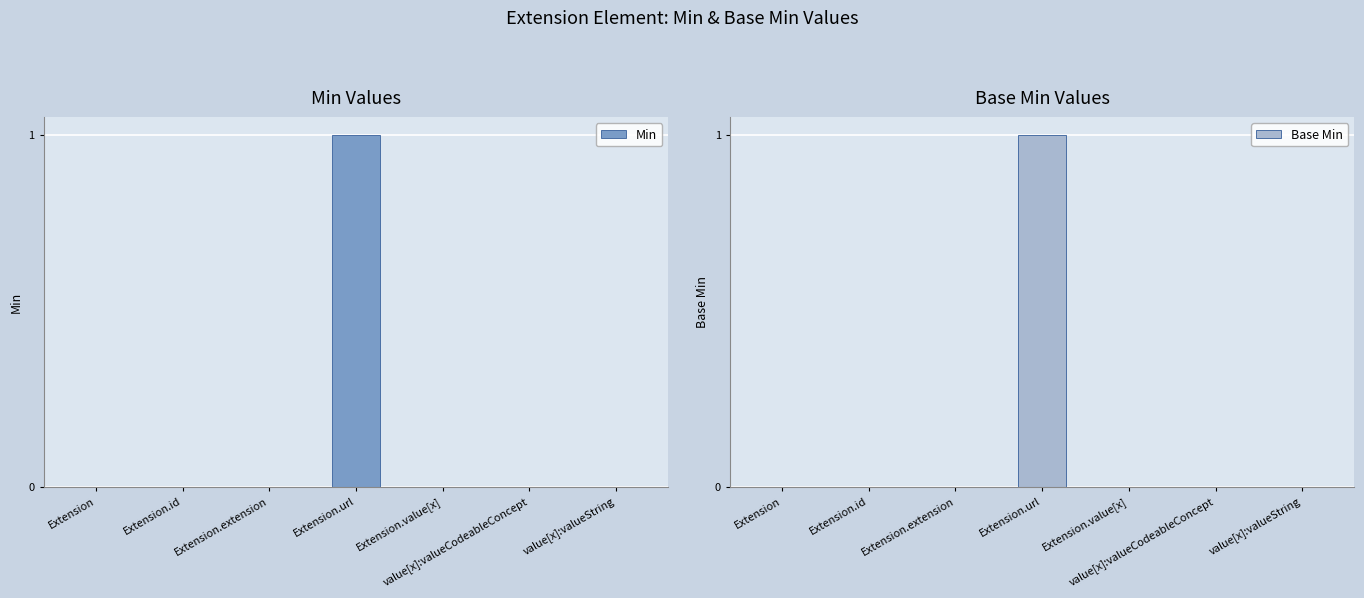

What are all the series names shown in the legend?

Min, Base Min